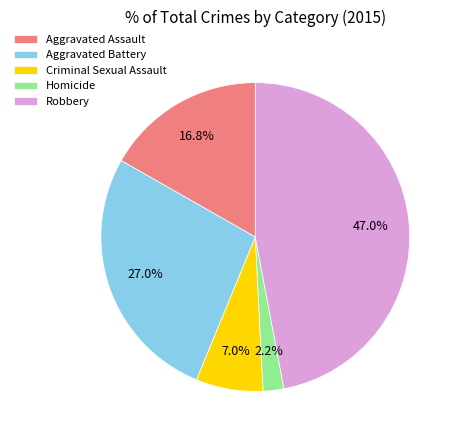

Does any single category account for the majority?

No